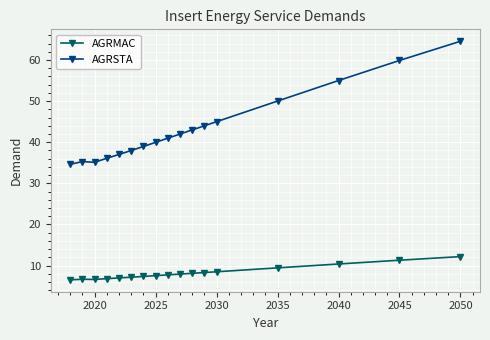

List the series in order of their overall mean, highest first.

AGRSTA, AGRMAC